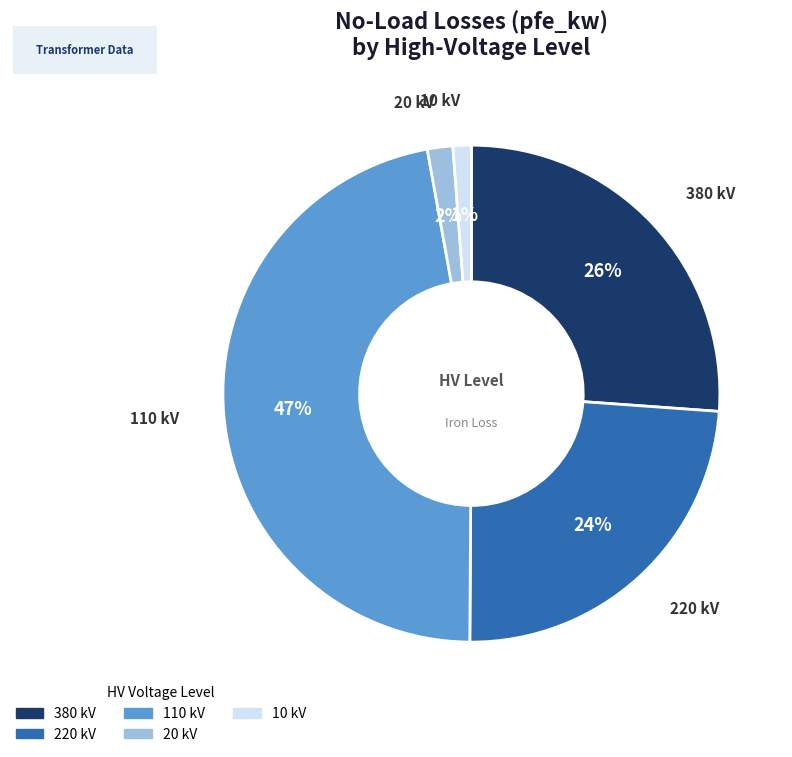

Which slice is the largest?

110 kV